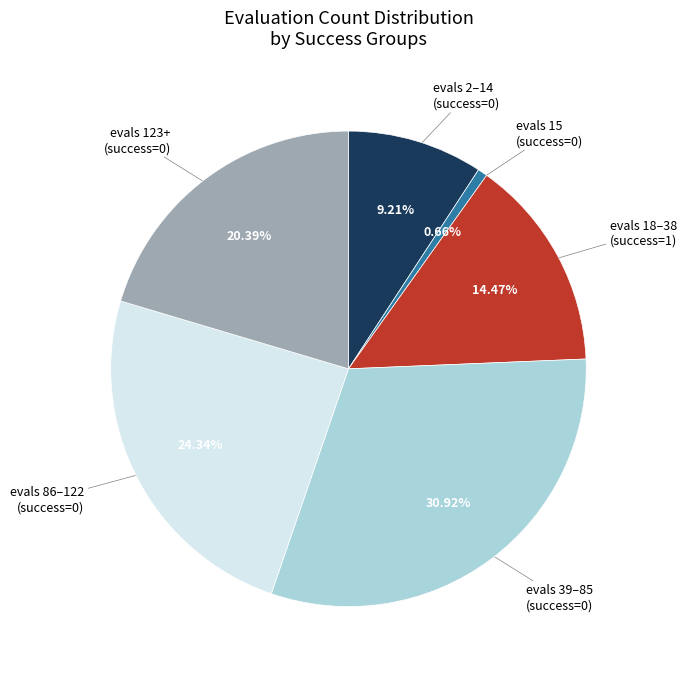

Which has a higher value, evals 2–14 (success=0) or evals 123+ (success=0)?

evals 123+ (success=0)